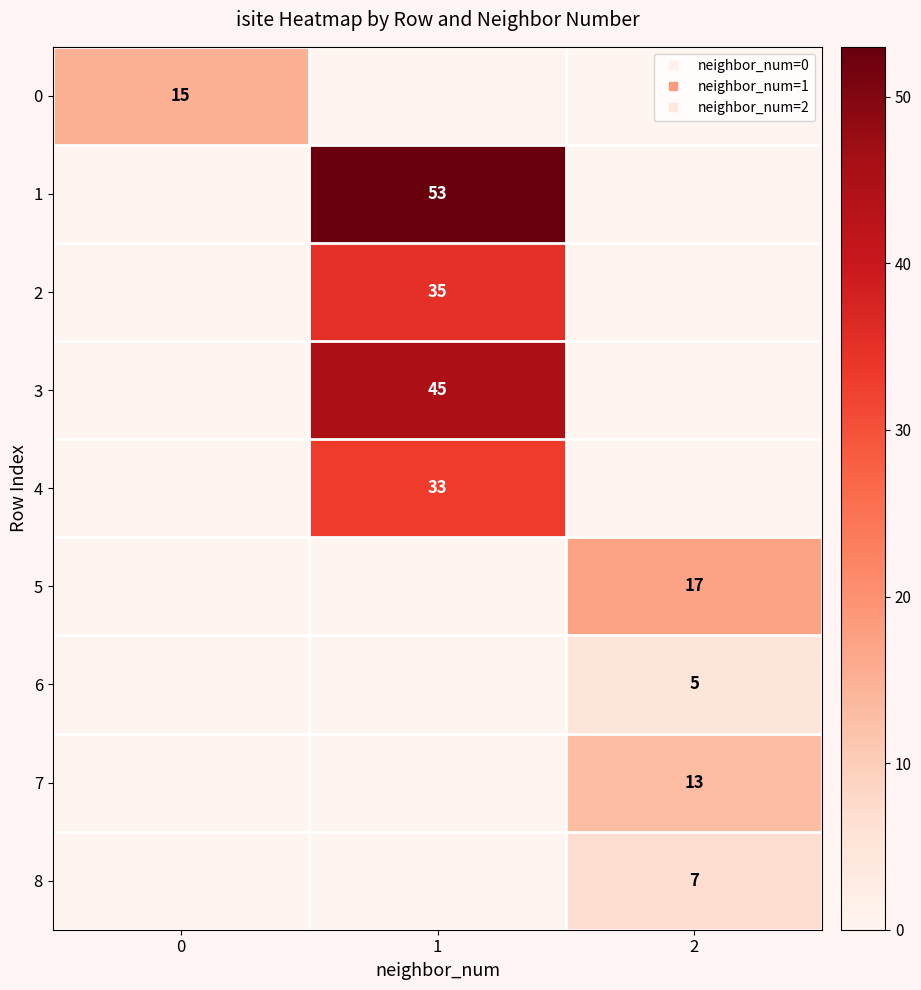

What is the spread (max minus min) of values at 1?

53